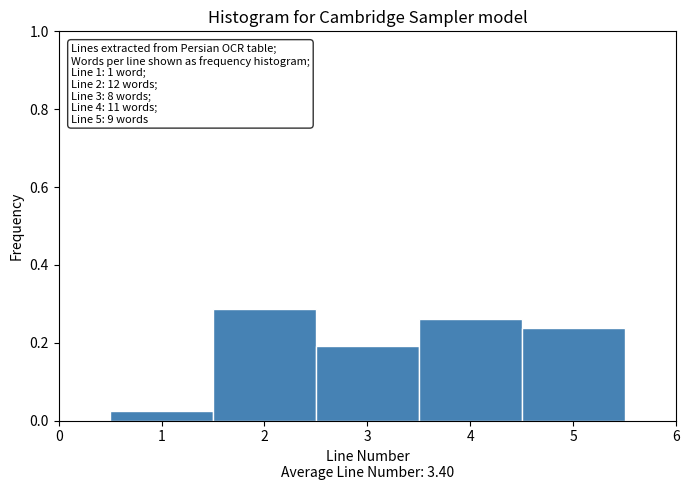

Over which range of the x-axis is the bar tallest?

1.5 to 2.5